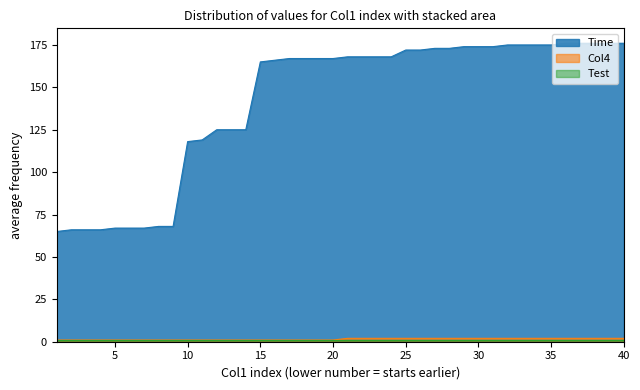

What is the sum of the Col4 values at 40 and 7?

3